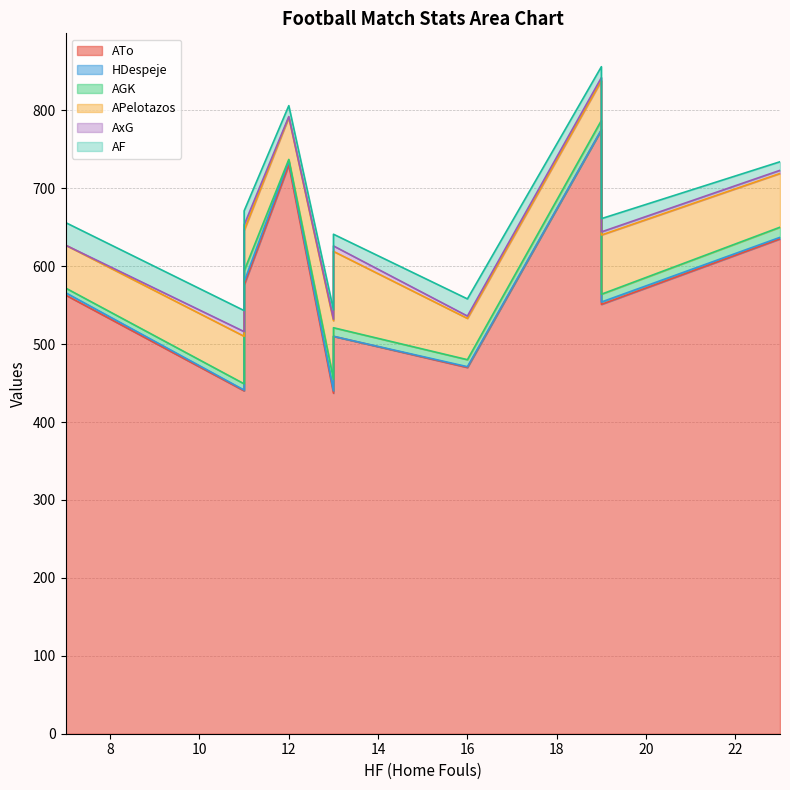

Which category has the lowest value in the HDespeje series?

19